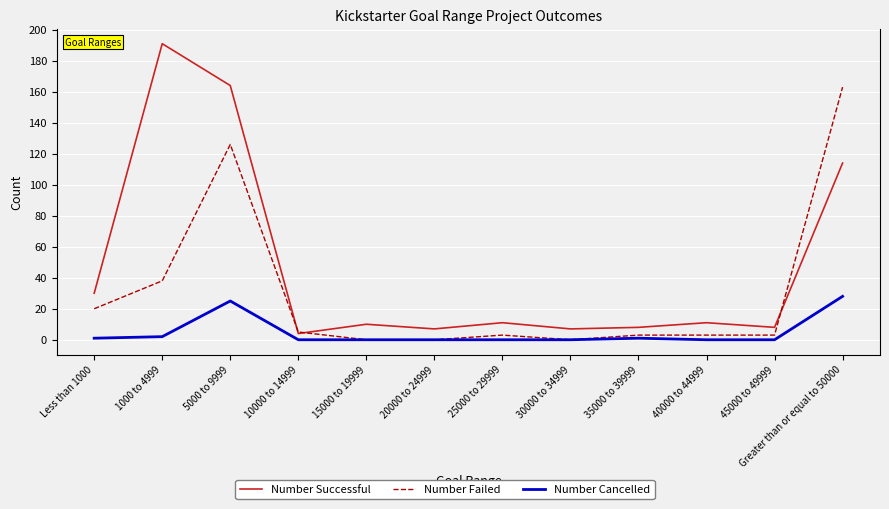

Reading left to right, transcribe all the data shown in this chart.

Number Successful: 30	191	164	4	10	7	11	7	8	11	8	114
Number Failed: 20	38	126	5	0	0	3	0	3	3	3	163
Number Cancelled: 1	2	25	0	0	0	0	0	1	0	0	28